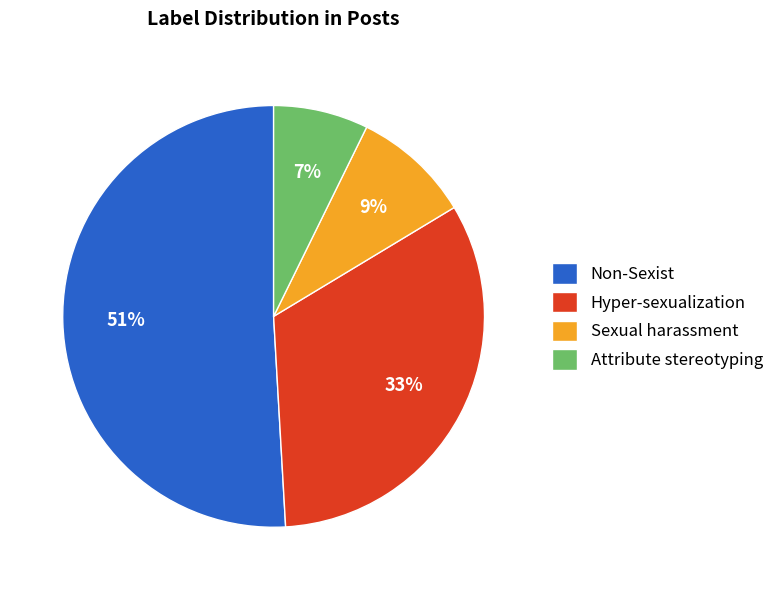

True or false: Hyper-sexualization accounts for 33% of the total.

True